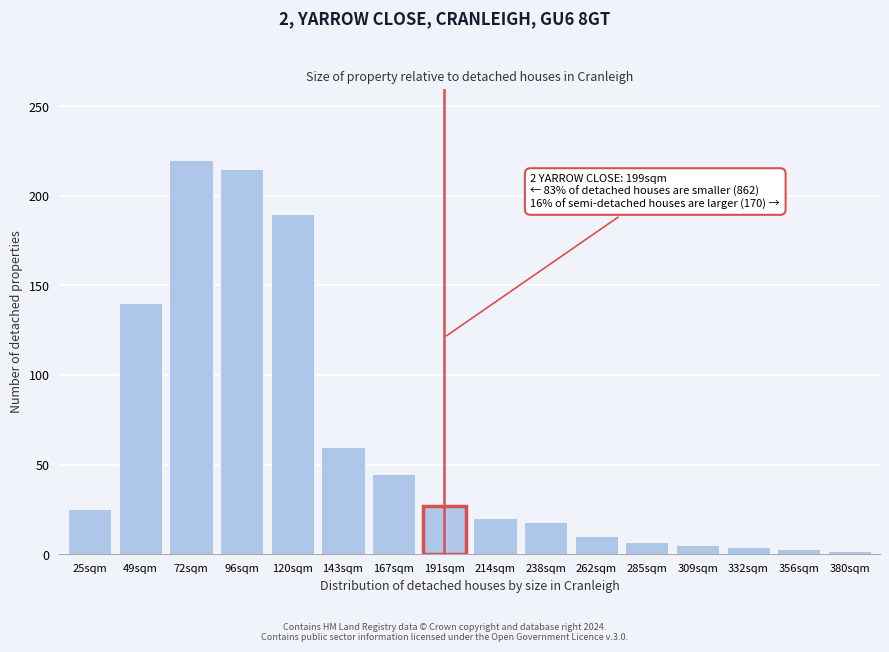

Is it true that the value at 285sqm is 7?

True